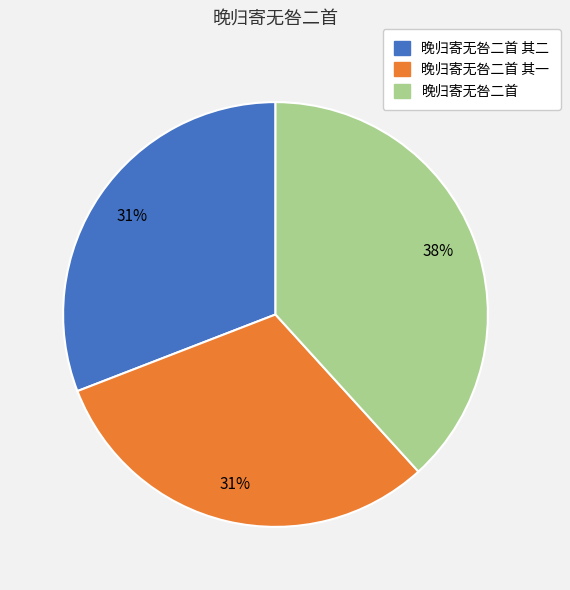

To the nearest percent, what is the difference between the largest and smallest slice percentages?

7%